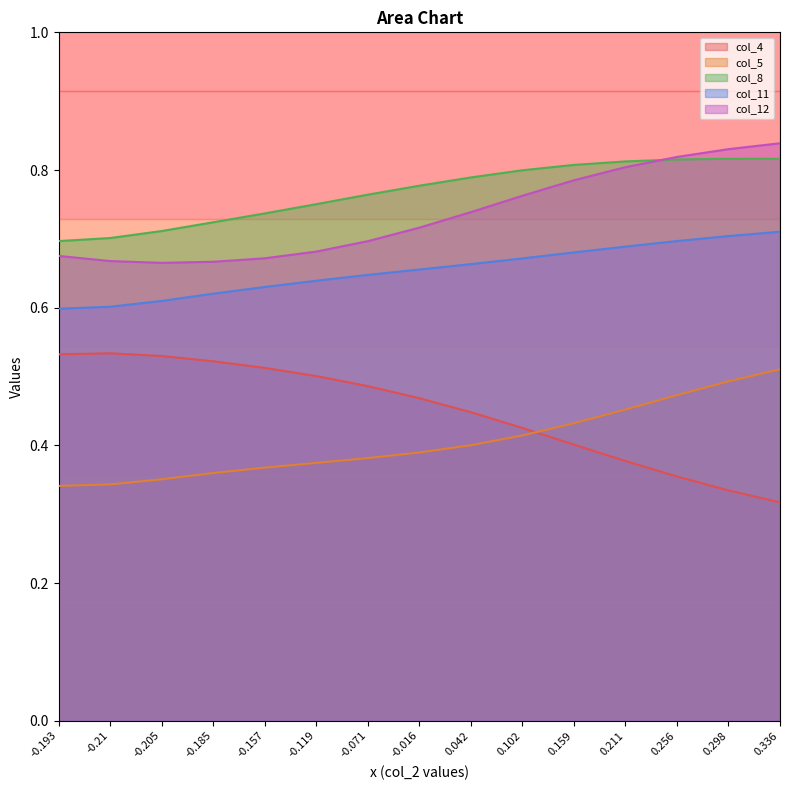

True or false: col_5 and col_12 intersect in this chart.

False